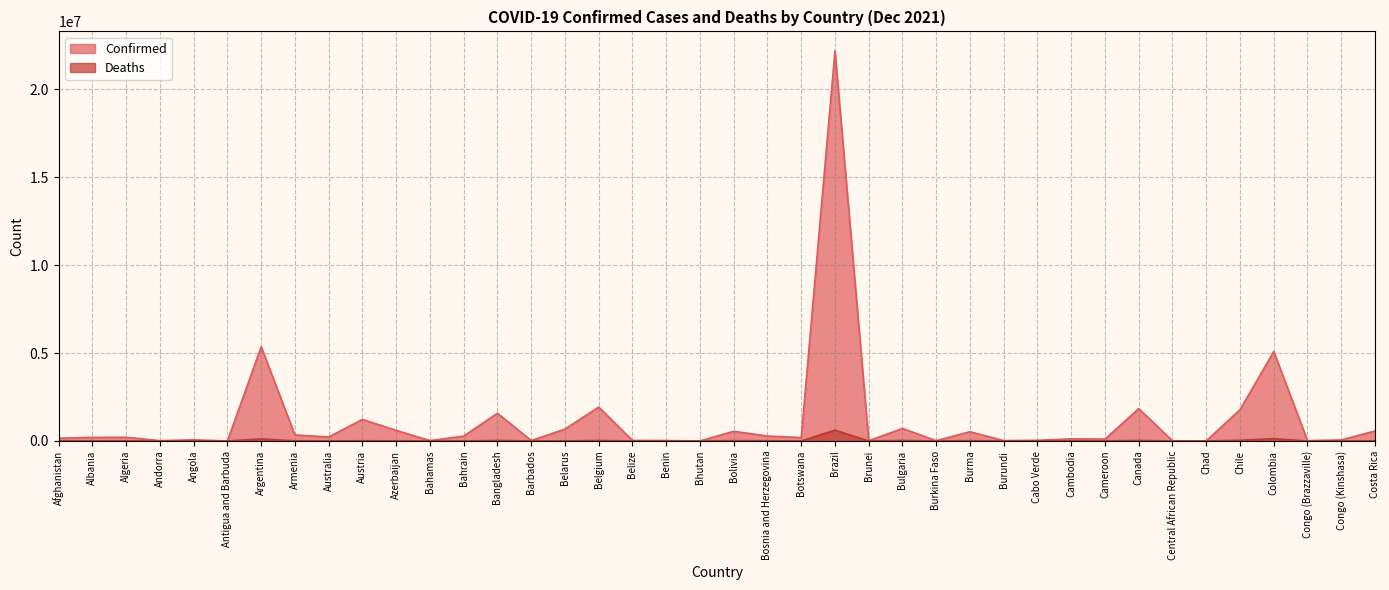

Reading left to right, list all the values displayed in this chart.

Confirmed: 157858	203787	212848	19440	65397	4159	5356885	342538	228930	1225555	604480	22881	278037	1579325	26740	674723	1929772	31033	24897	2649	551516	280980	196090	22177059	15348	714156	16334	526661	20666	38496	120355	107549	1841672	11912	5703	1778370	5091508	19066	59851	567995
Deaths: 7328	3134	6145	133	1737	117	116760	7802	2104	13143	8088	708	1394	28028	251	5276	27504	586	161	3	19305	12918	2421	616457	98	29486	290	19183	38	351	2985	1823	29964	101	181	38600	129056	359	1118	7332